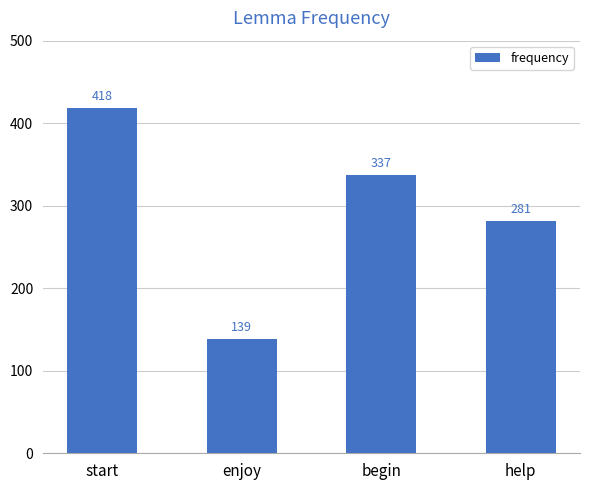

What is the sum of the values at begin and start?

755